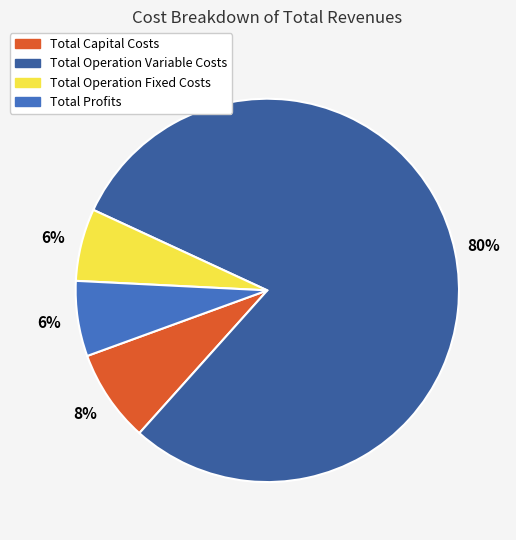

What is the majority slice?

Total Operation Variable Costs